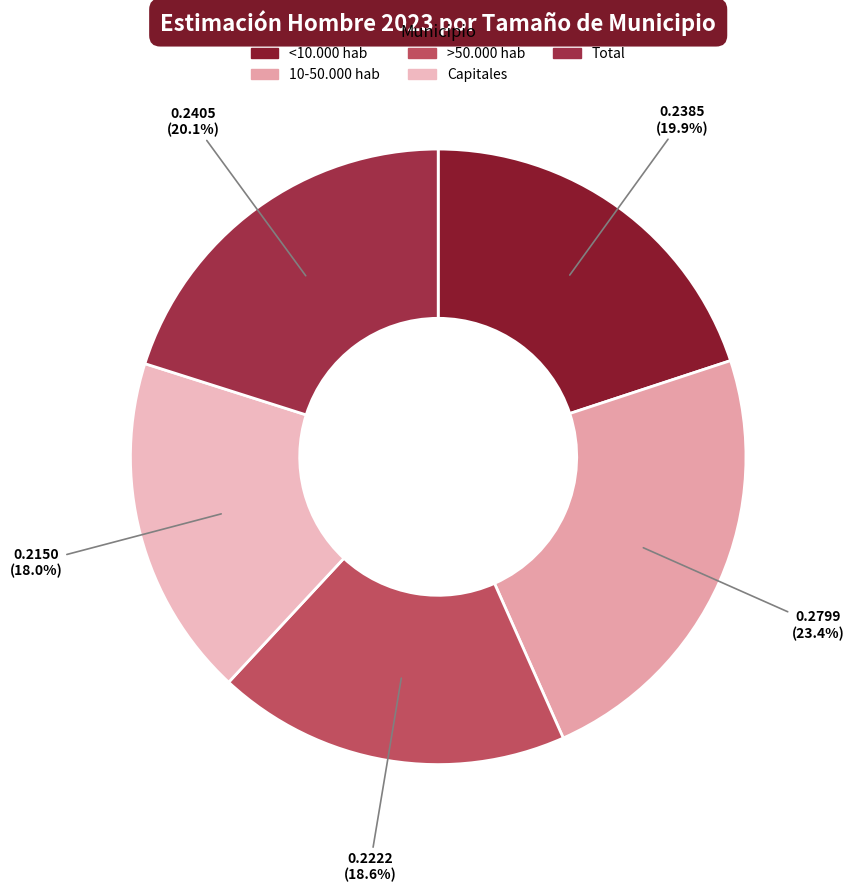

To the nearest percent, what is the difference between the <10.000 hab and >50.000 hab slice percentages?

1%